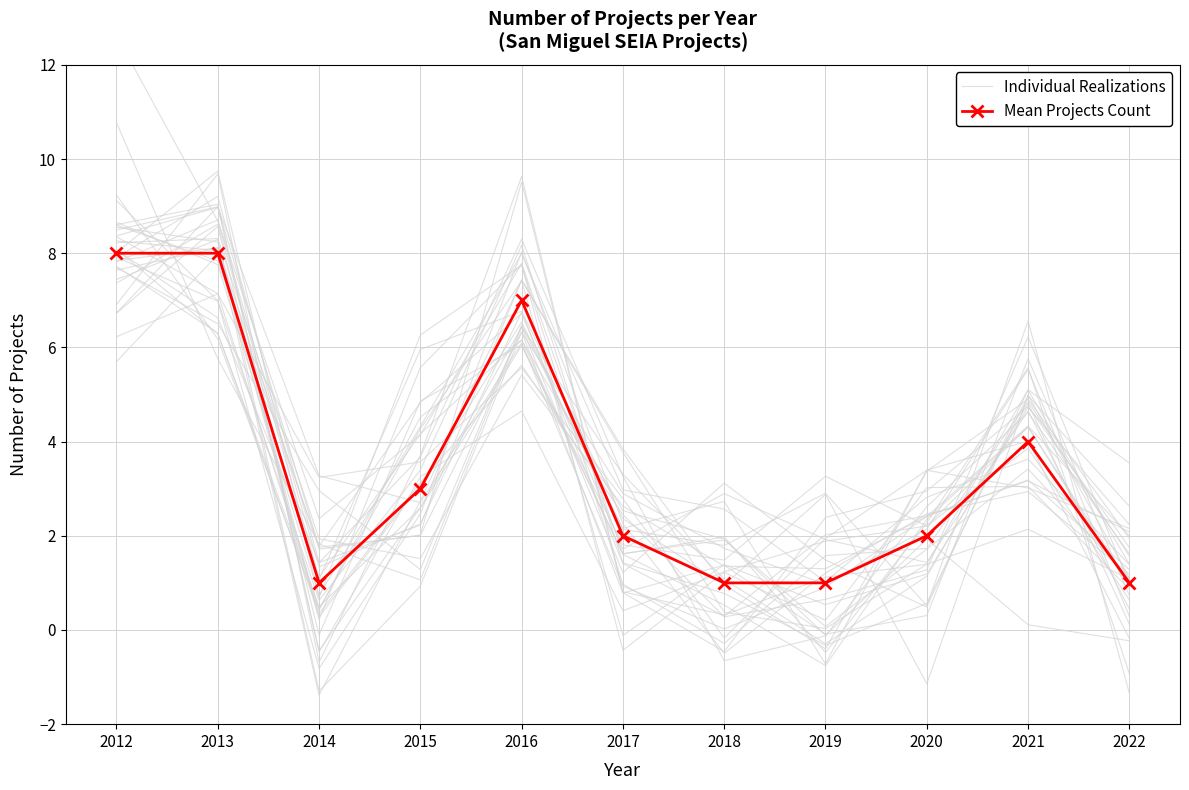

True or false: Individual Realizations has a value of 2.4 at 2021.

False